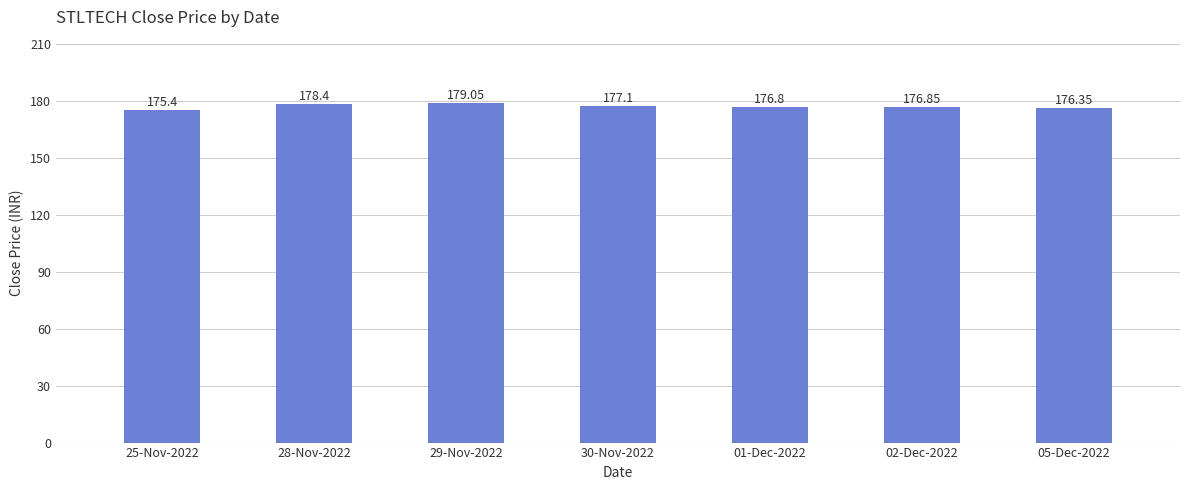

At which category does the chart reach its minimum across all series?

25-Nov-2022